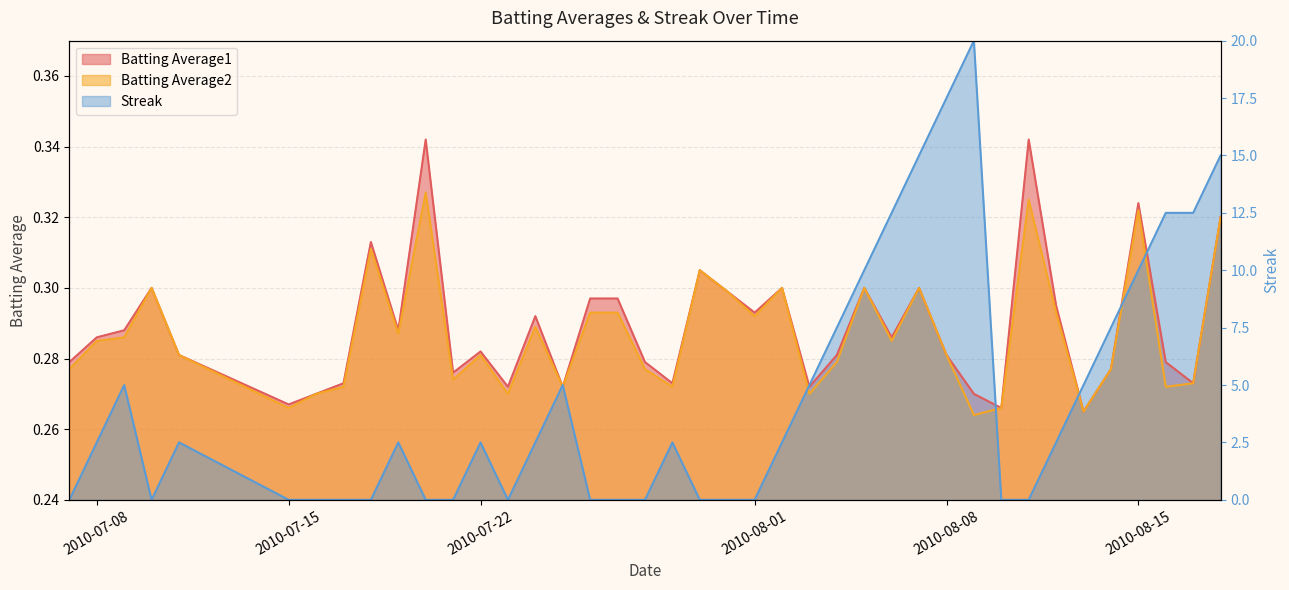

The Streak series shows 0.1 at 2010-07-25. True or false?

False